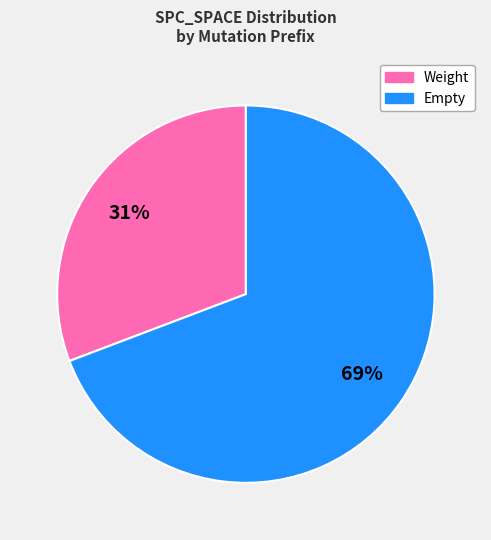

To the nearest percent, what is the average slice percentage?

50%